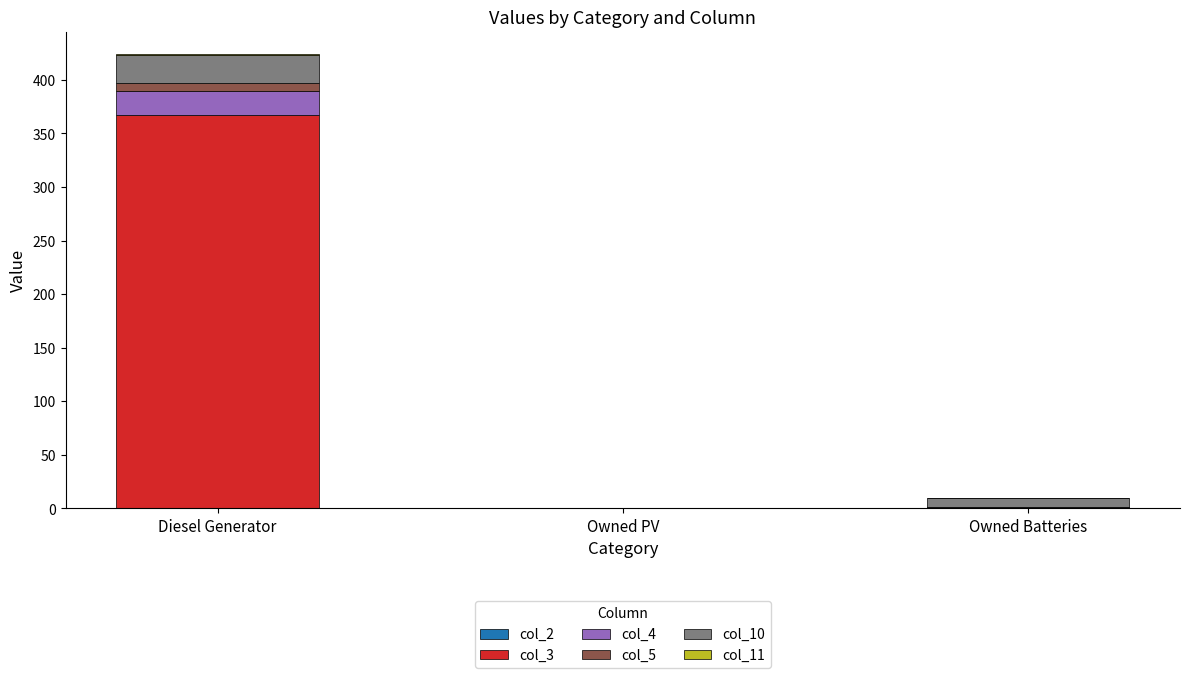

At which category is the sum across all series the highest?

Diesel Generator